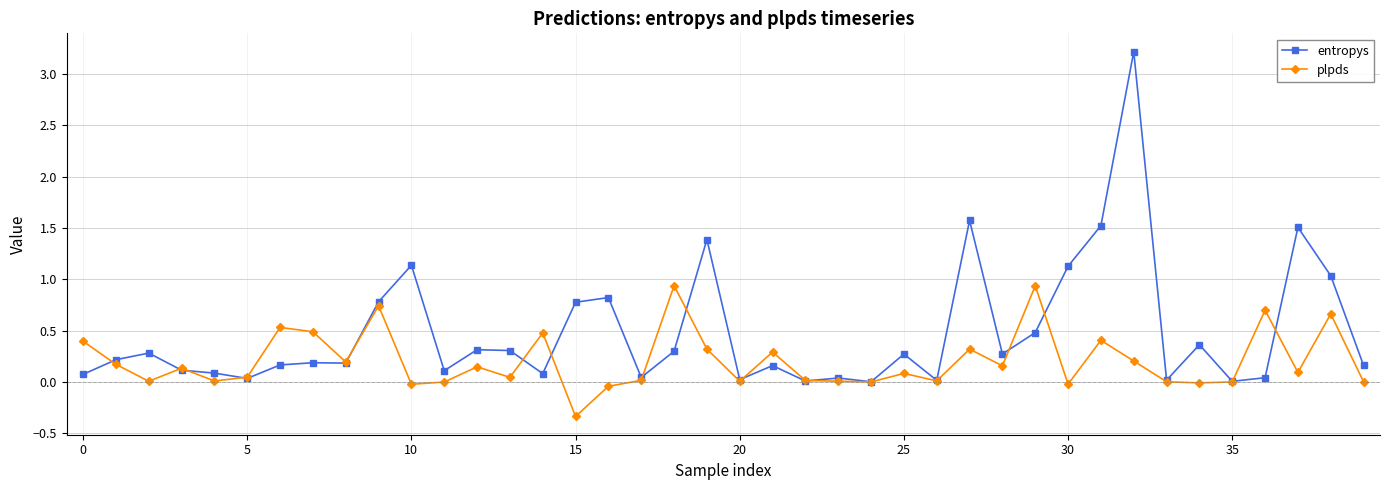

Rank the series by their average value, from lowest to highest.

plpds, entropys